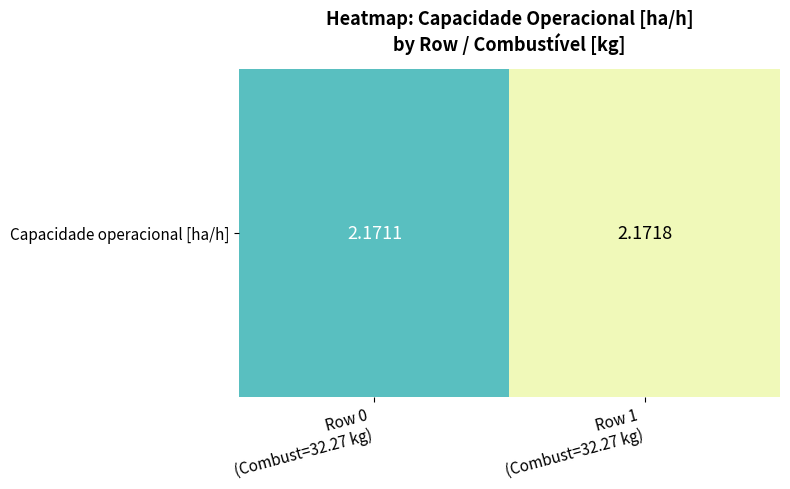

List the labels in order of value, largest first.

Row 1
(Combust=32.27 kg), Row 0
(Combust=32.27 kg)